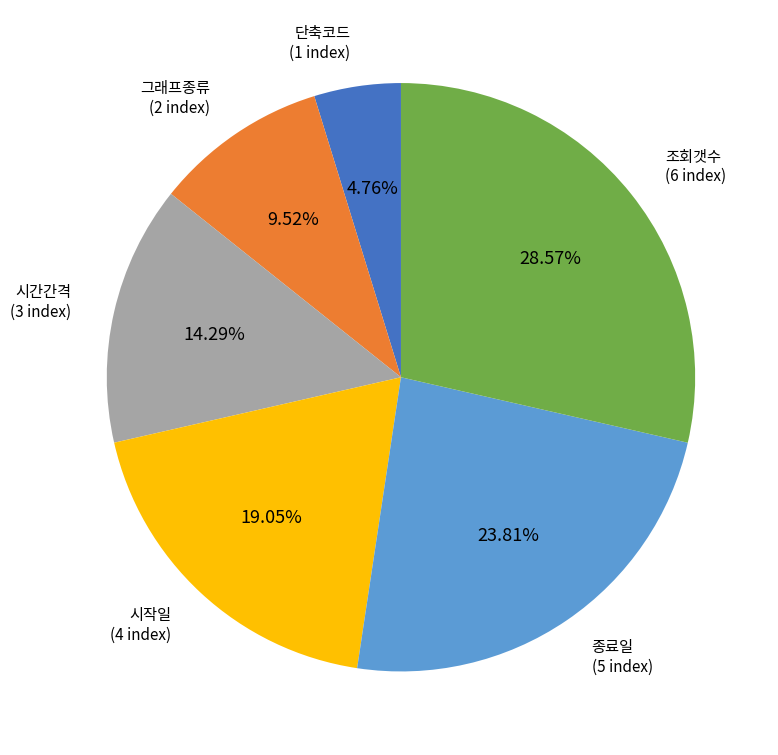

How many segments does this pie chart have?

6